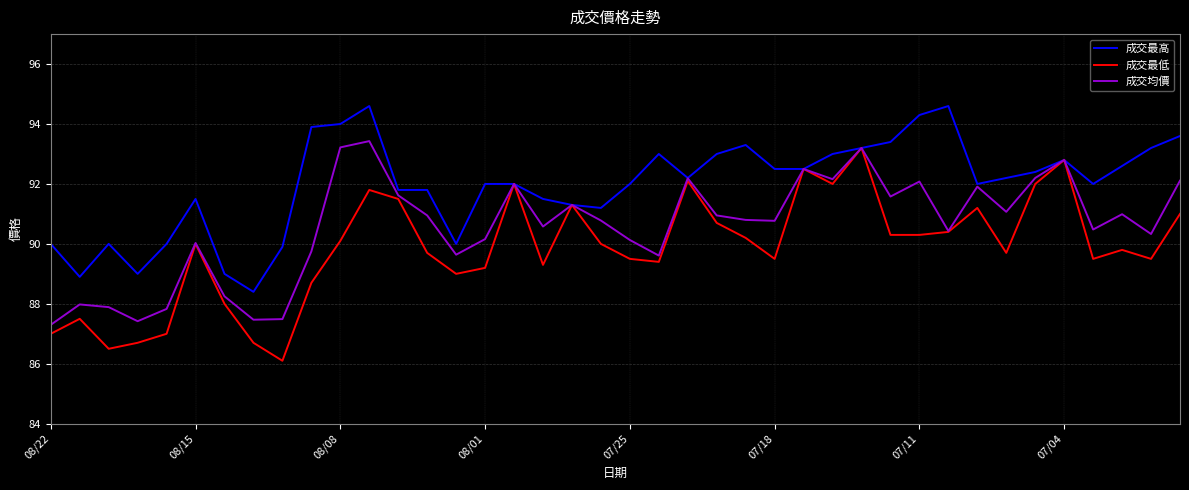

What is the smallest value displayed?

86.1